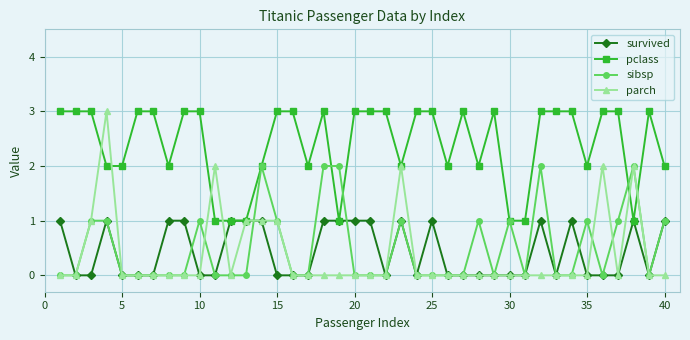

What is the value of the pclass point at the 39th from the left?

3